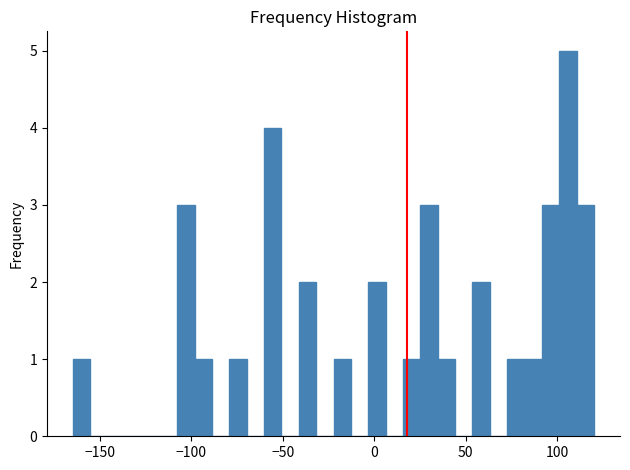

Read against the x-axis, roughly where is the centre of the tallest bar?

105